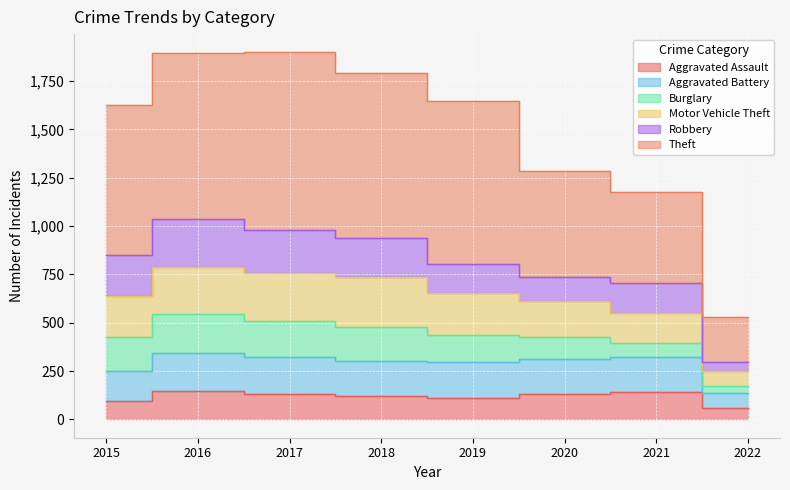

True or false: Aggravated Battery has a value of 302 at 2018.

True